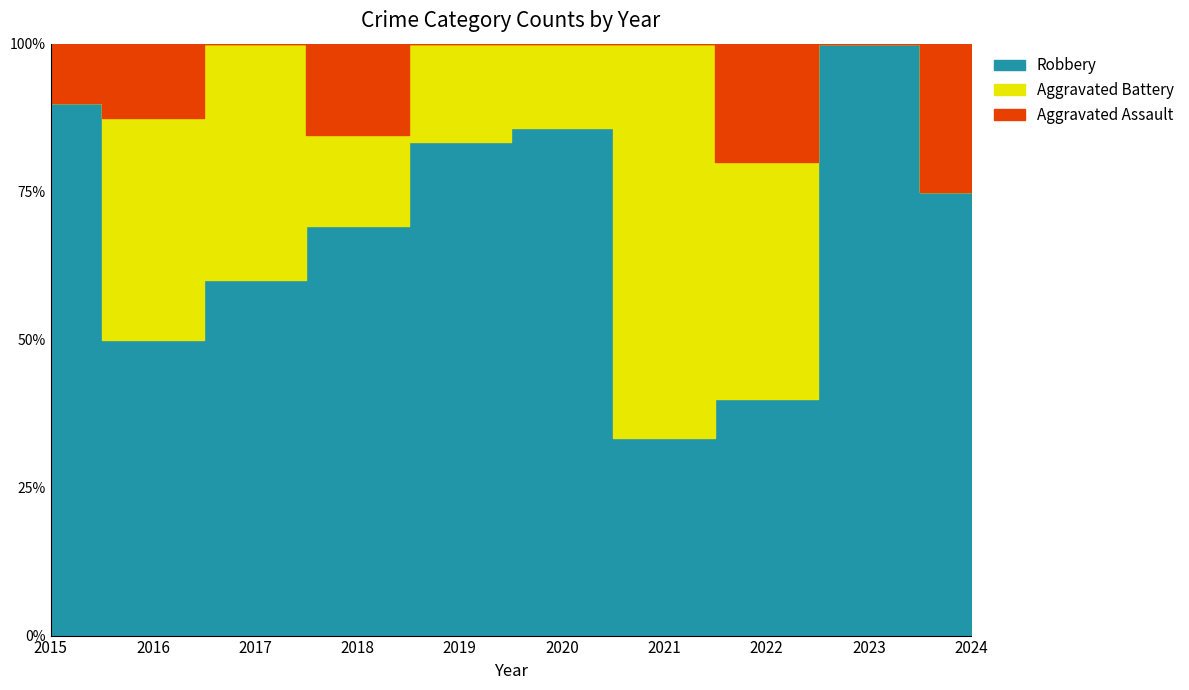

The Aggravated Battery series shows 1 at 2019. True or false?

False